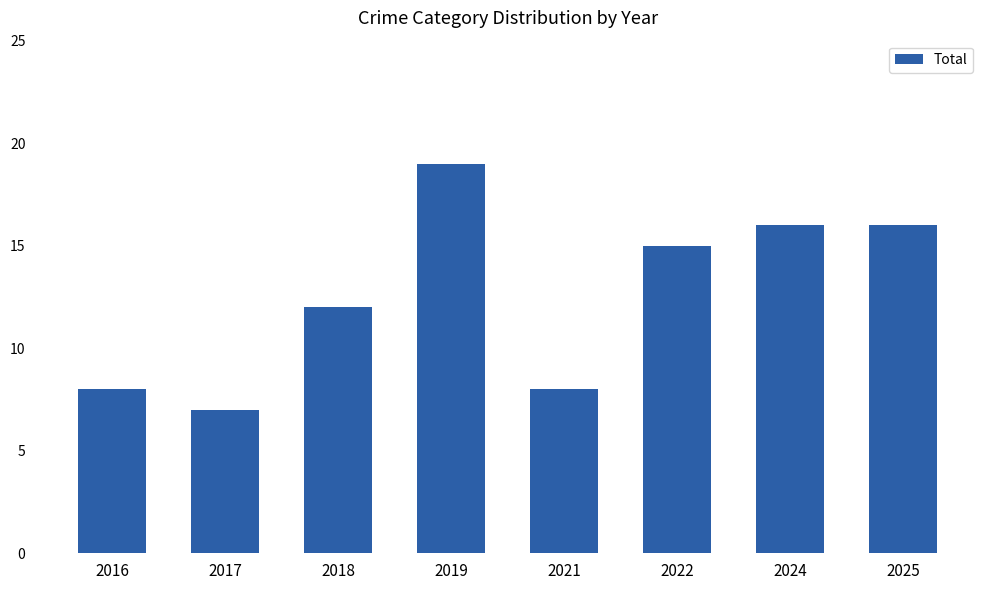

True or false: the data shows 13 at 2016.

False